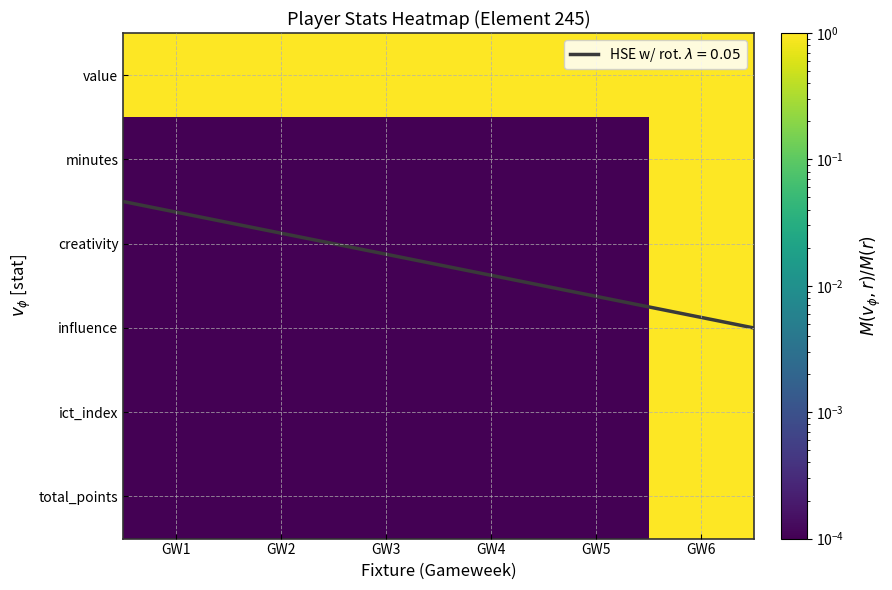

What is the difference between the maximum and minimum values in the creativity series?

1.0